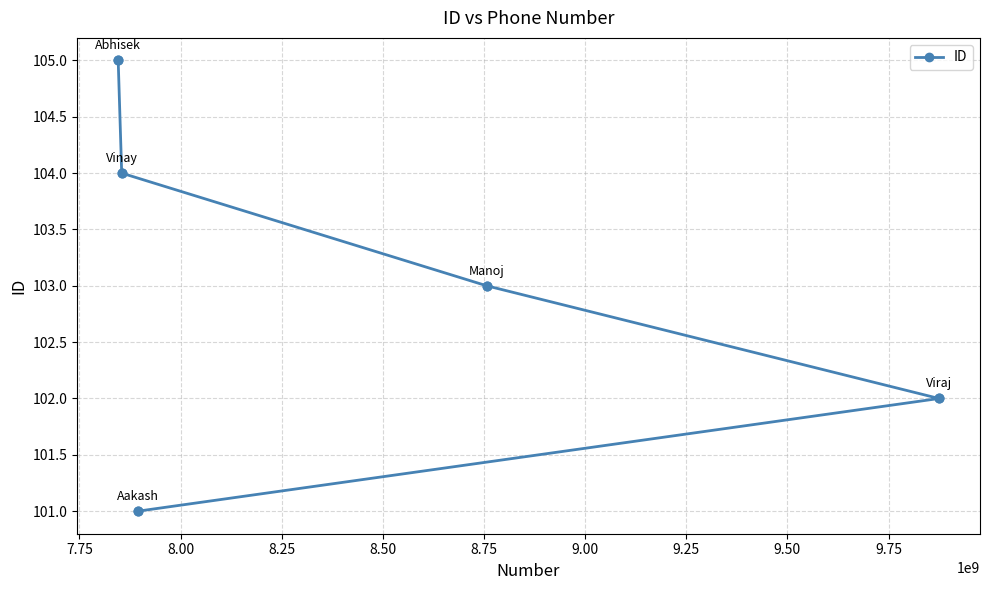

What is the sum of all values?

515